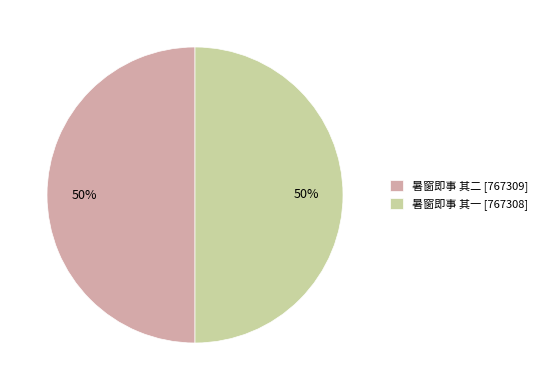

To the nearest percent, what is the combined percentage of 暑窗即事 其一 and 暑窗即事 其二?

100%